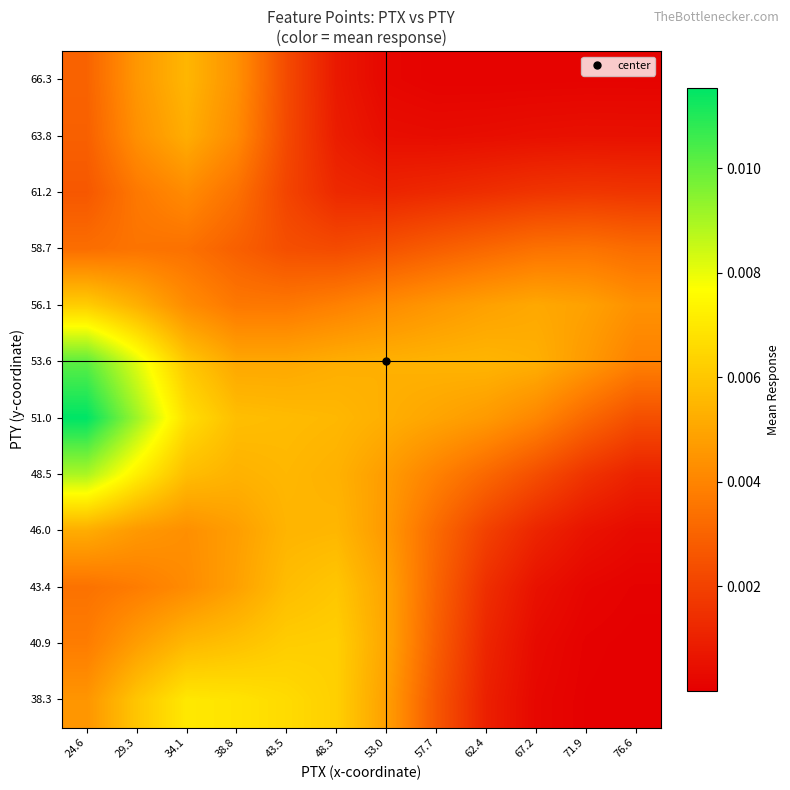

Which label corresponds to the smallest value in the chart?

76.6